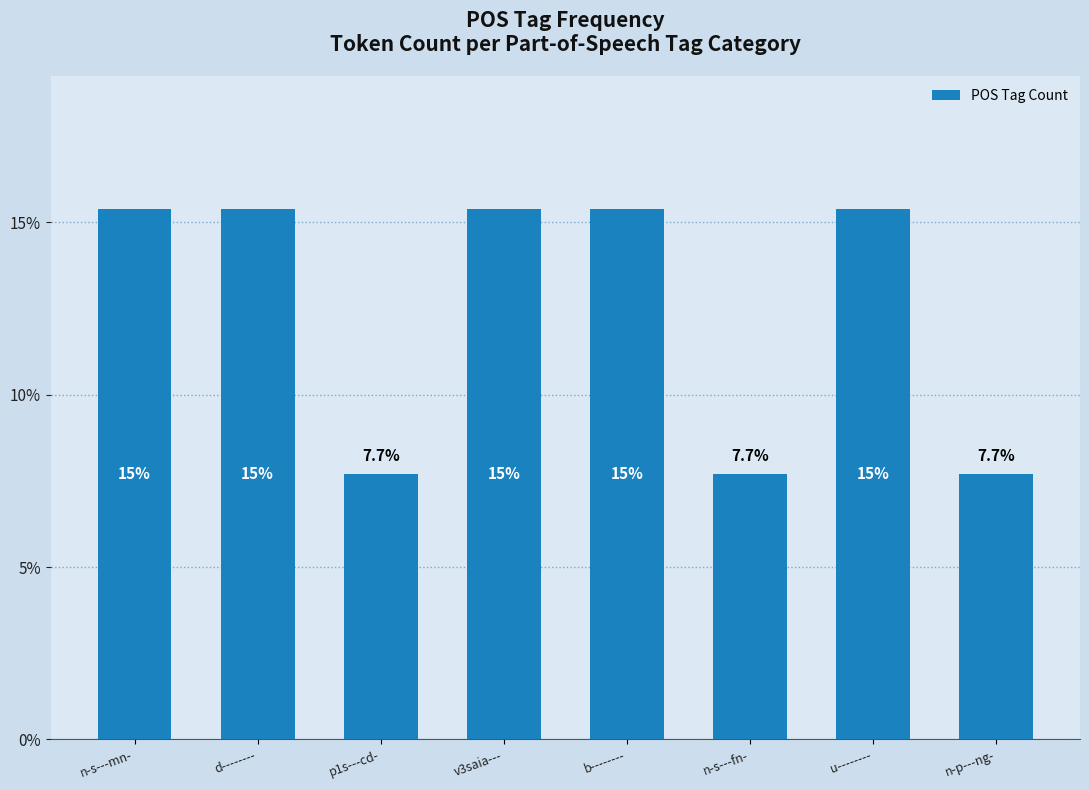

Does the chart contain any negative values?

No